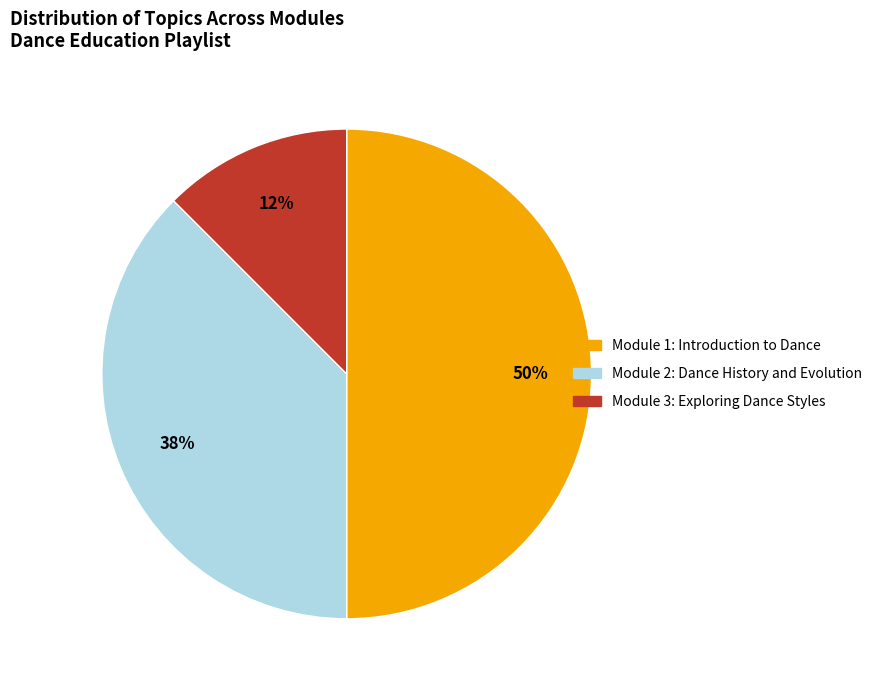

Which has a higher value, Module 1: Introduction to Dance or Module 2: Dance History and Evolution?

Module 1: Introduction to Dance